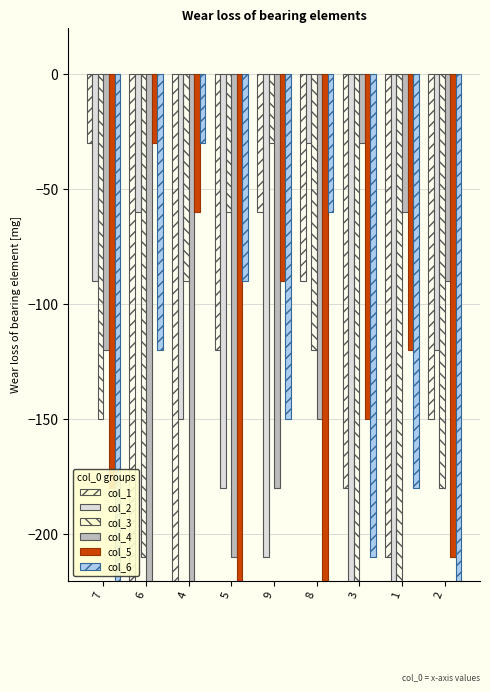

The col_5 series shows -120 at 1. True or false?

True